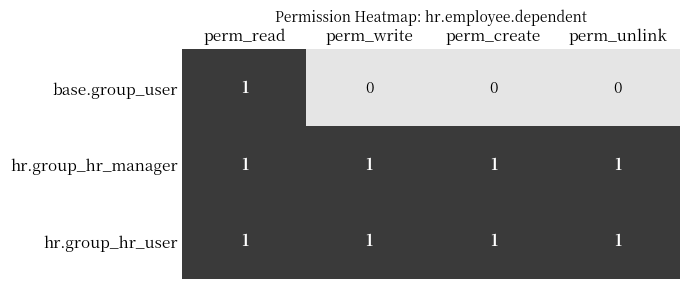

Reading right to left, transcribe all the data shown in this chart.

base.group_user: perm_unlink=0	perm_create=0	perm_write=0	perm_read=1
hr.group_hr_manager: perm_unlink=1	perm_create=1	perm_write=1	perm_read=1
hr.group_hr_user: perm_unlink=1	perm_create=1	perm_write=1	perm_read=1